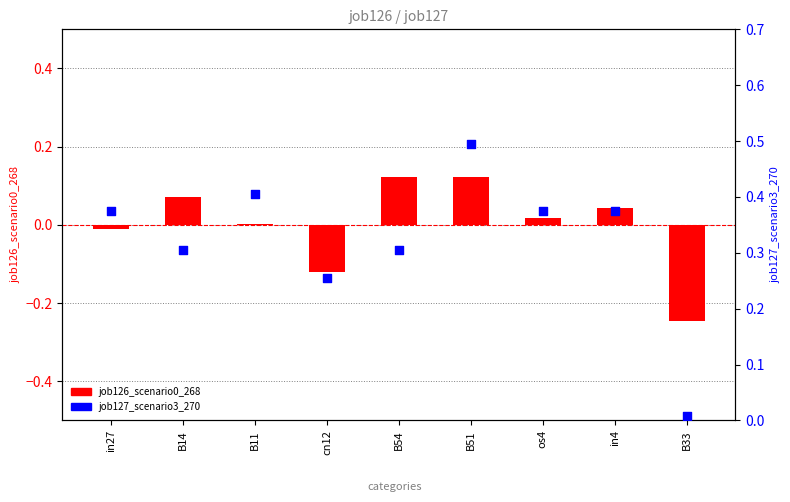

What is the total value across all series at in4?

0.4